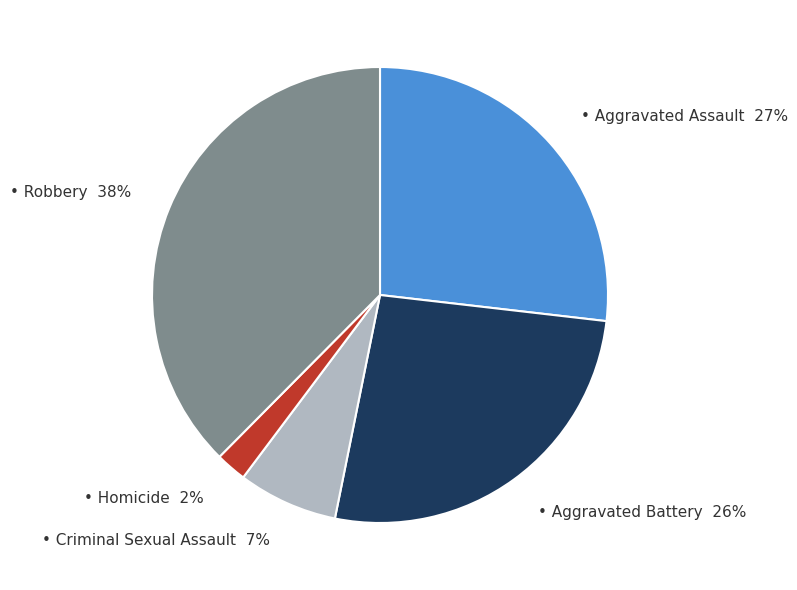

To the nearest percent, what is the average slice percentage?

20%